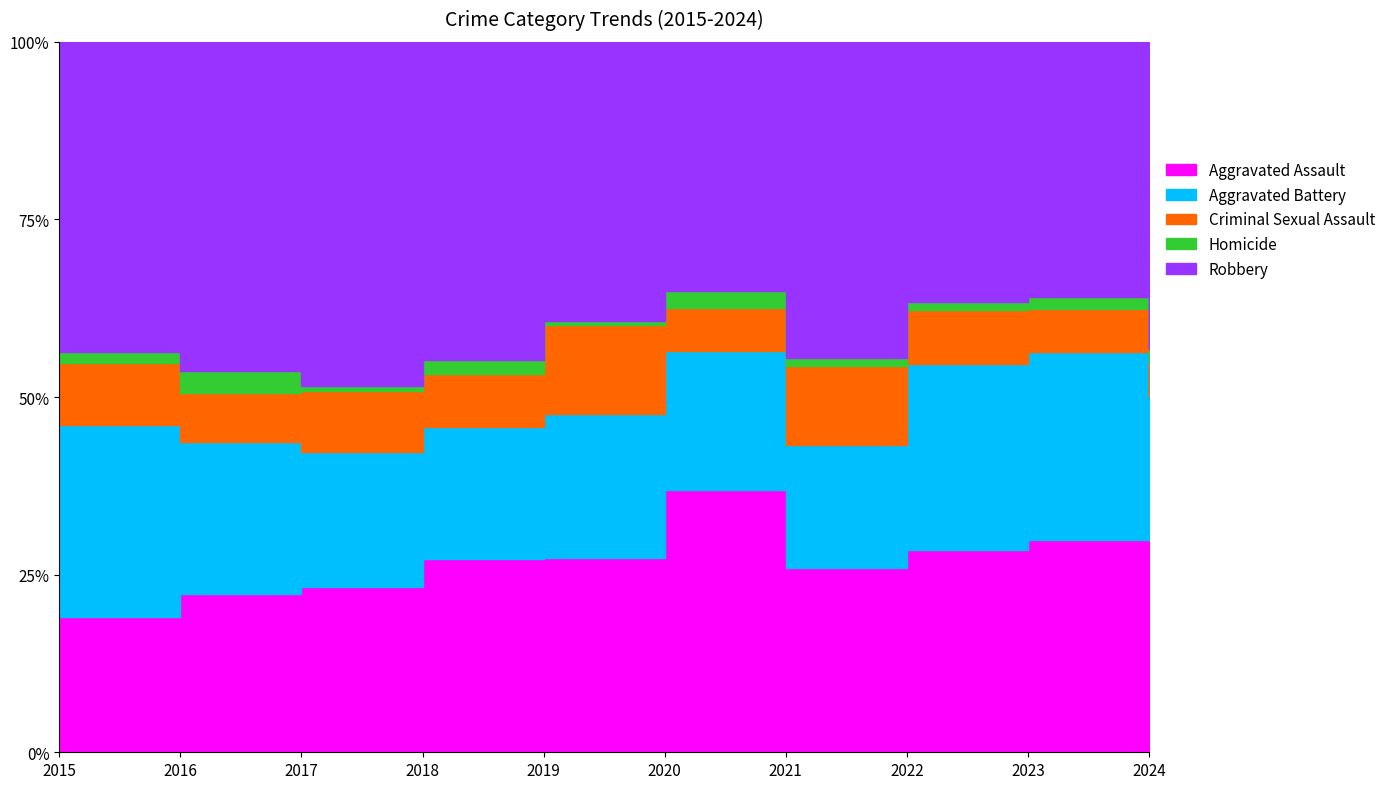

True or false: Homicide has a value of 2 at 2022.

True